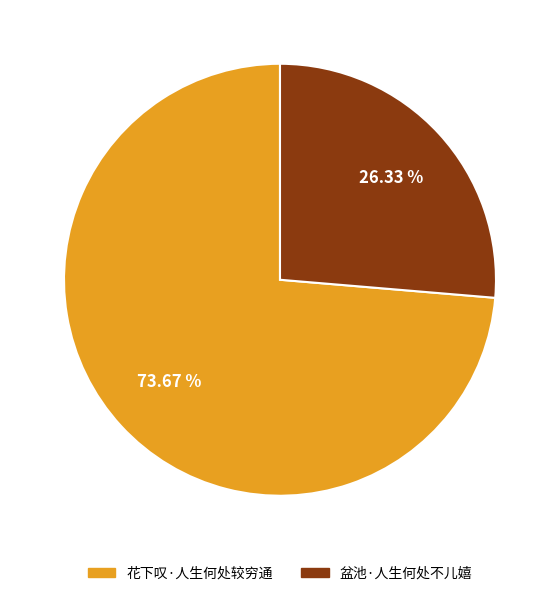

What is the total percentage of 花下叹·人生何处较穷通 and 盆池·人生何处不儿嬉?

100.0%